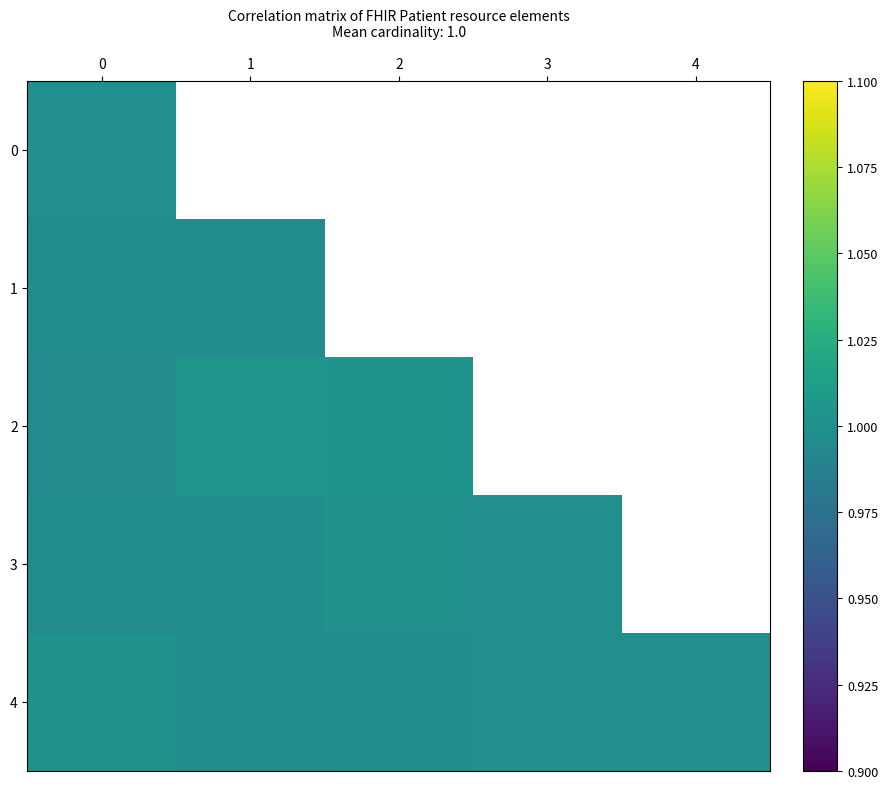

What is the approximate value of 2 at 1?

1.0